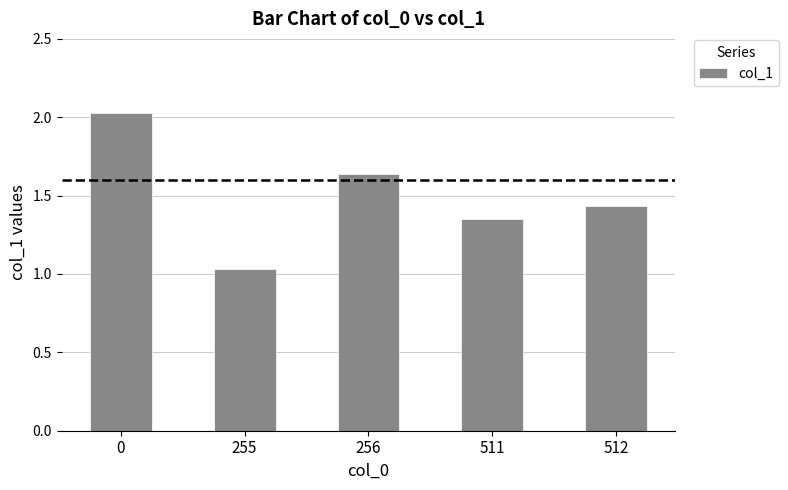

How many series are shown in this chart?

1